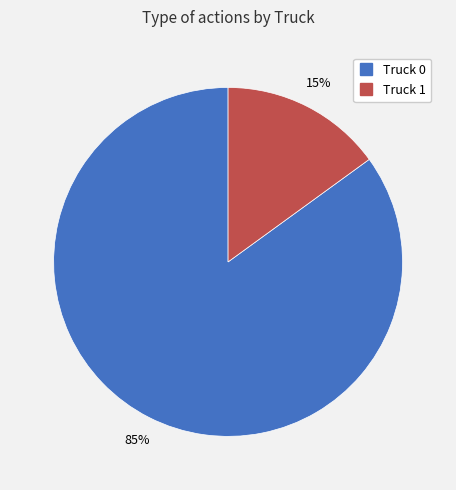

Approximately how many times larger is the value at Truck 0 compared to Truck 1?

5.7